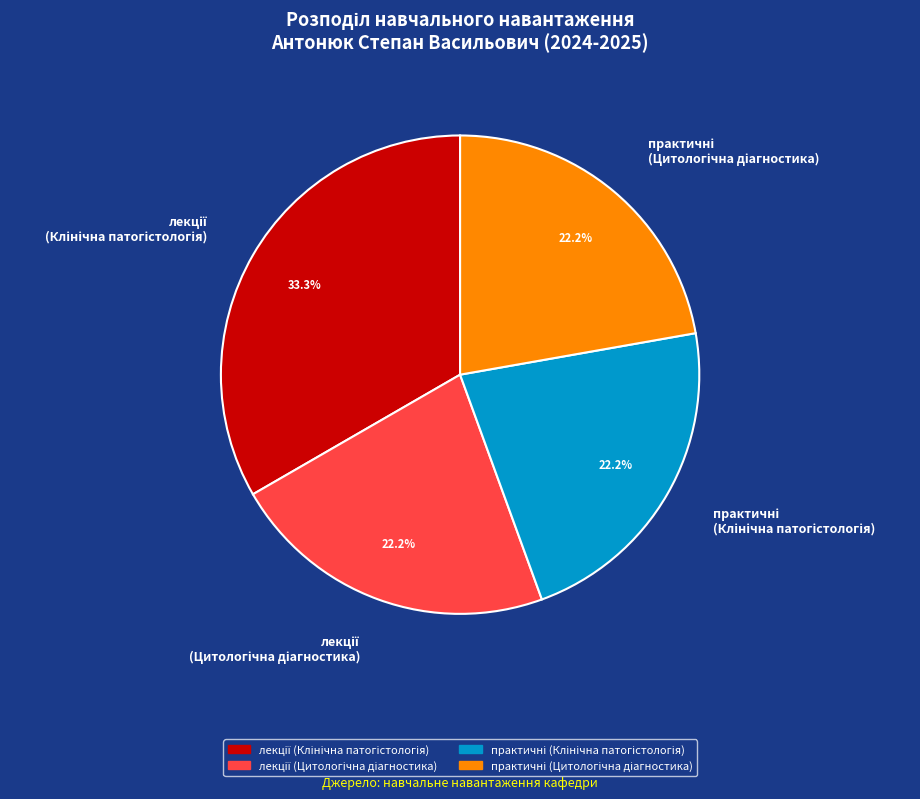

Is there a majority slice in this chart?

No